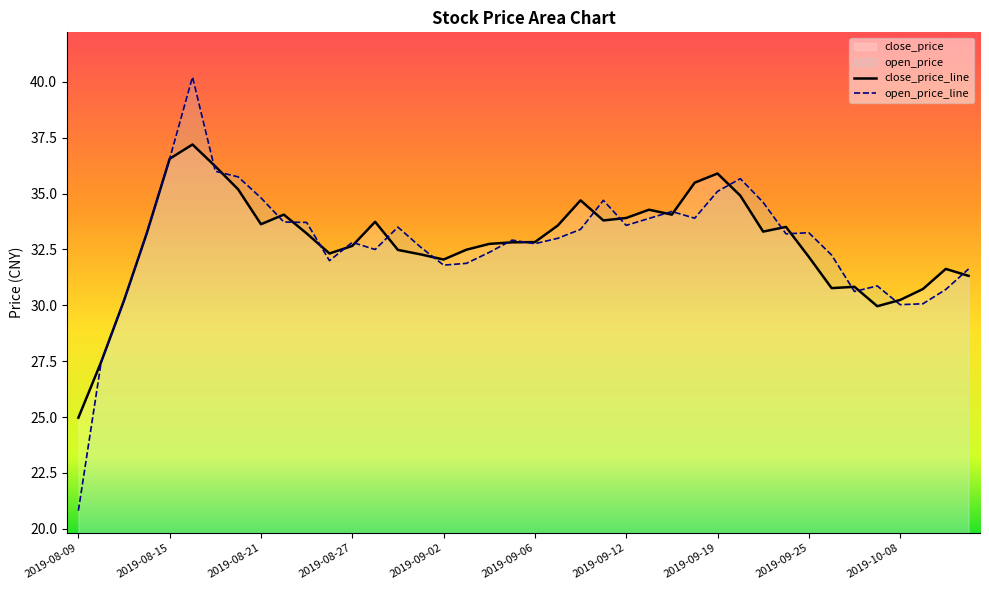

List the labels in order of value, largest first.

2019-08-16, 2019-08-15, 2019-08-19, 2019-09-19, 2019-09-18, 2019-08-20, 2019-09-20, 2019-09-10, 2019-09-16, 2019-08-22, 2019-09-17, 2019-09-12, 2019-09-11, 2019-08-28, 2019-08-21, 2019-09-09, 2019-09-24, 2019-09-23, 2019-08-14, 2019-08-23, 2019-09-06, 2019-09-05, 2019-09-04, 2019-08-27, 2019-09-03, 2019-08-29, 2019-08-26, 2019-08-30, 2019-09-25, 2019-09-02, 2019-10-10, 2019-10-11, 2019-09-27, 2019-09-26, 2019-10-09, 2019-10-08, 2019-08-13, 2019-09-30, 2019-08-12, 2019-08-09